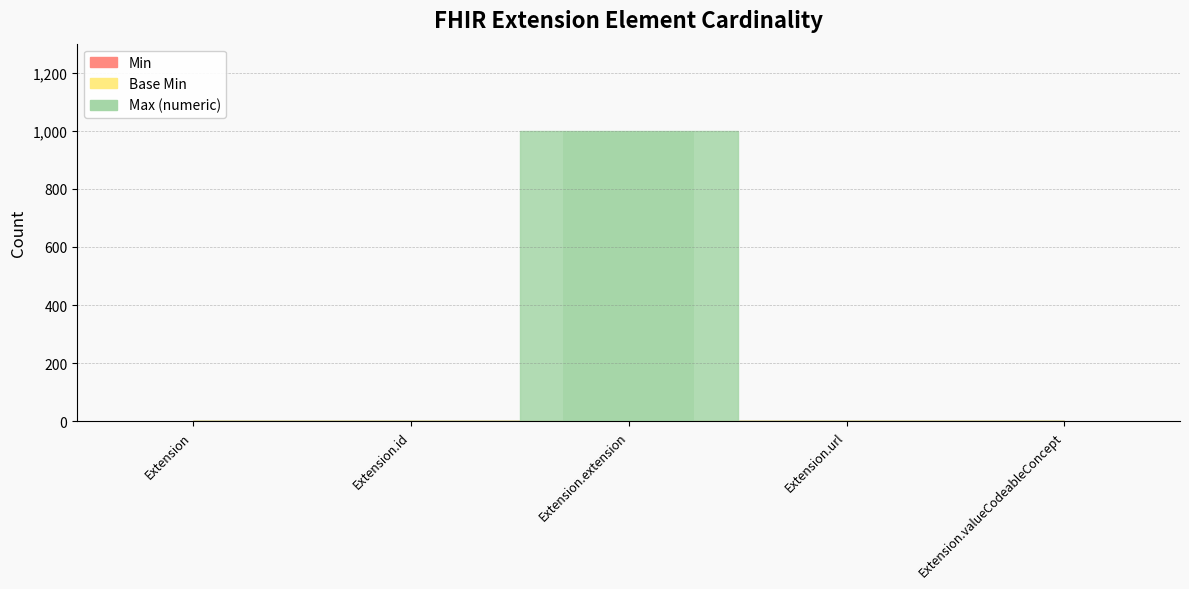

Which series has the widest spread of values?

Max (numeric)